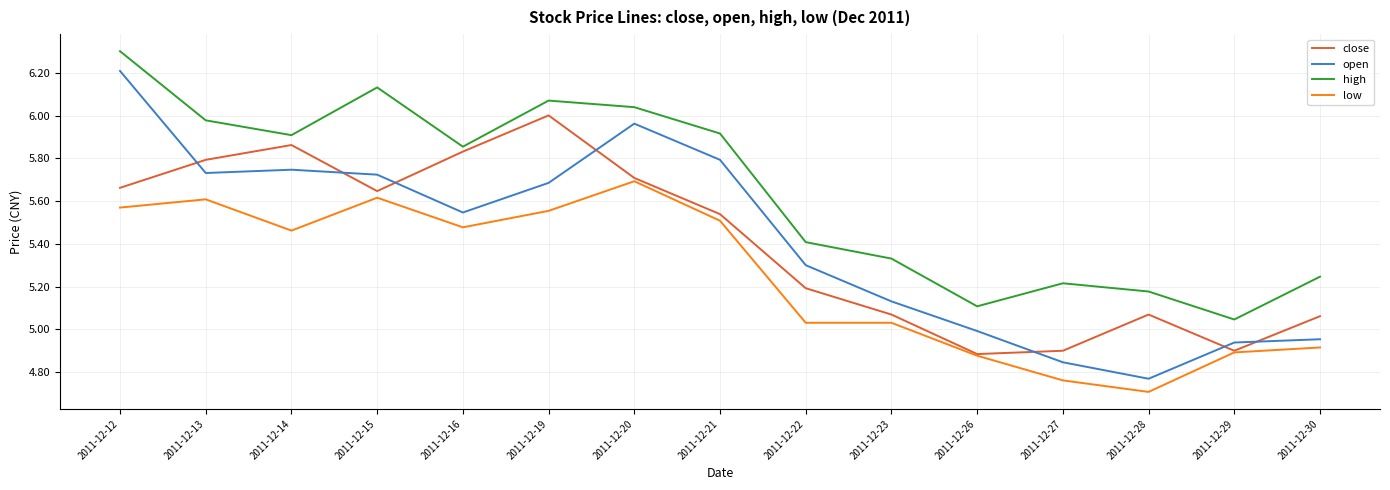

The high series shows 5.0 at 2011-12-29. True or false?

True